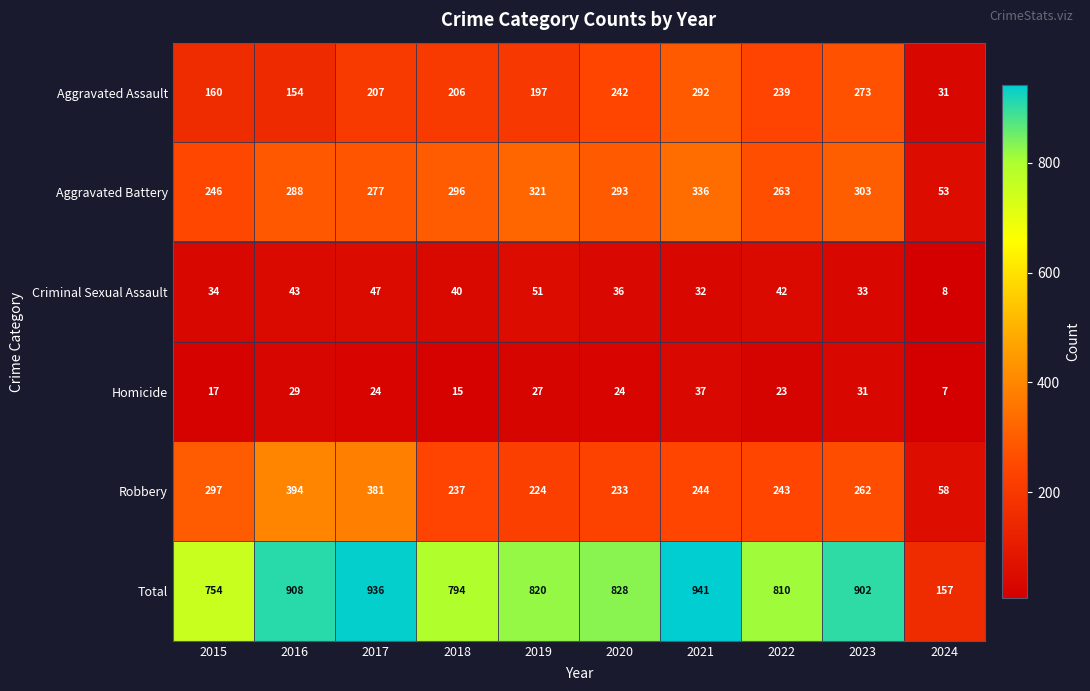

What is the greatest value displayed?

941